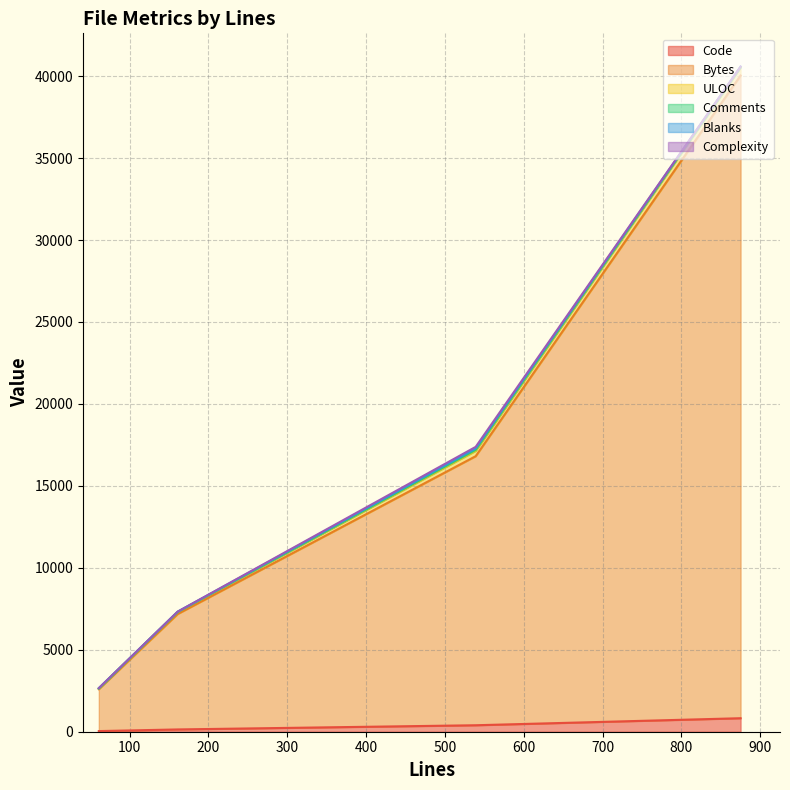

What is the average value of the Code series?

349